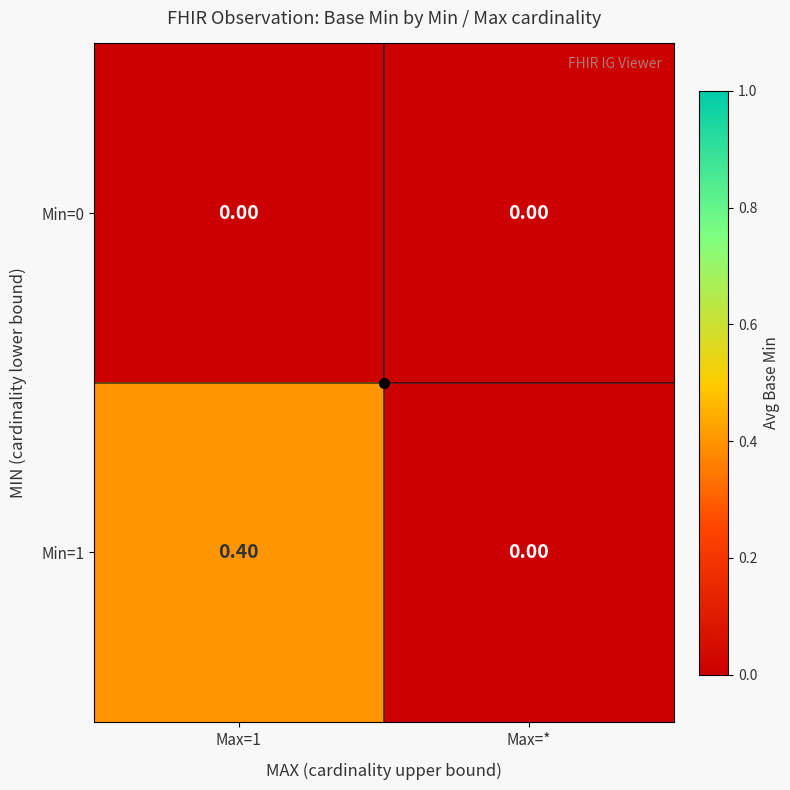

List the series in order of their overall mean, lowest first.

Min=0, Min=1